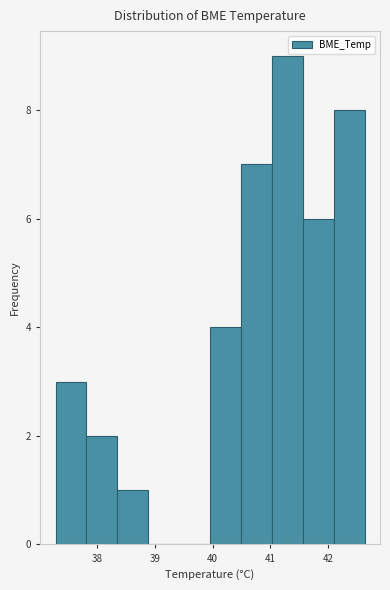

What is the height of the bar covering 41.6 to 42.1 on the x-axis? Neither the bar edges nor the heights are printed on the chart, so give them approximately, as read against the axes.

6